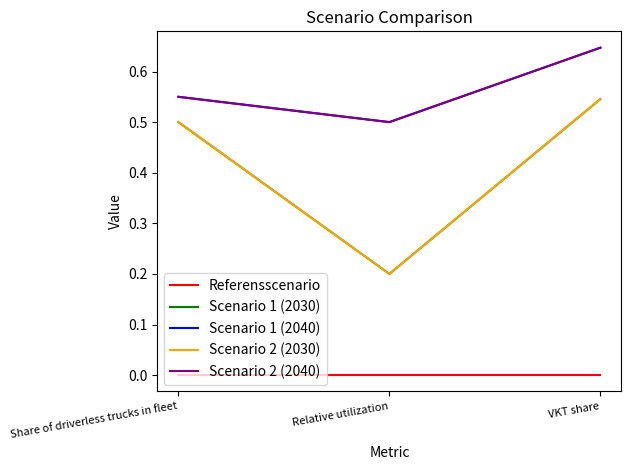

Does the chart display data point markers on the line(s)?

No